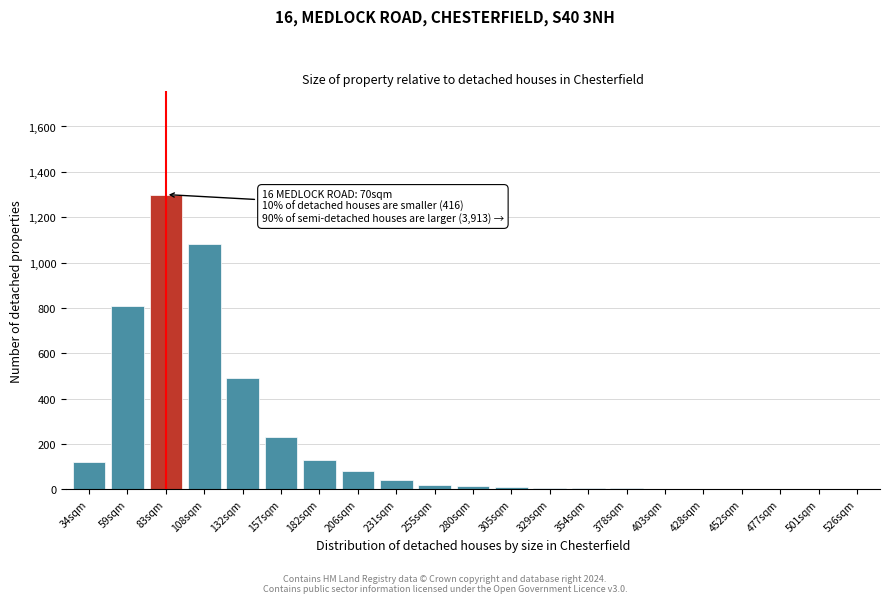

What is the change in value from 34sqm to 206sqm?

-40